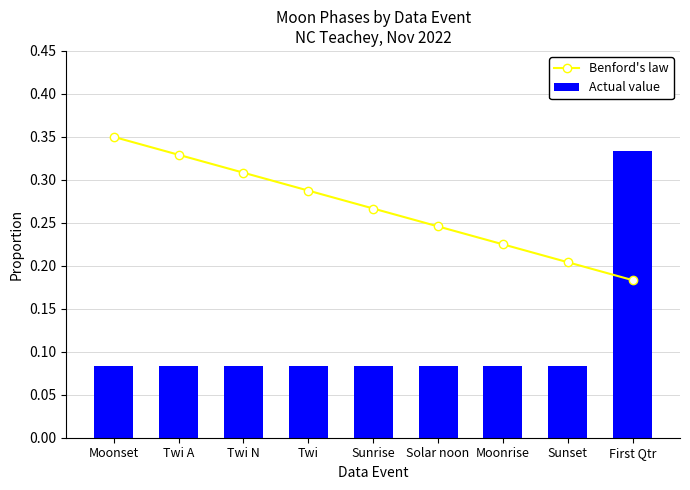

What position from the right is Sunrise?

5